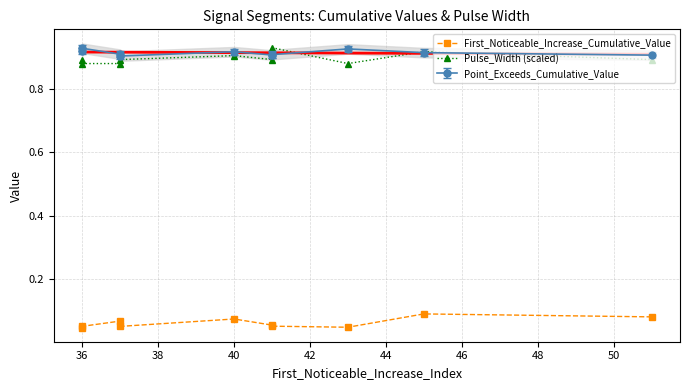

What is the average value of the Pulse_Width (scaled) series?

0.9